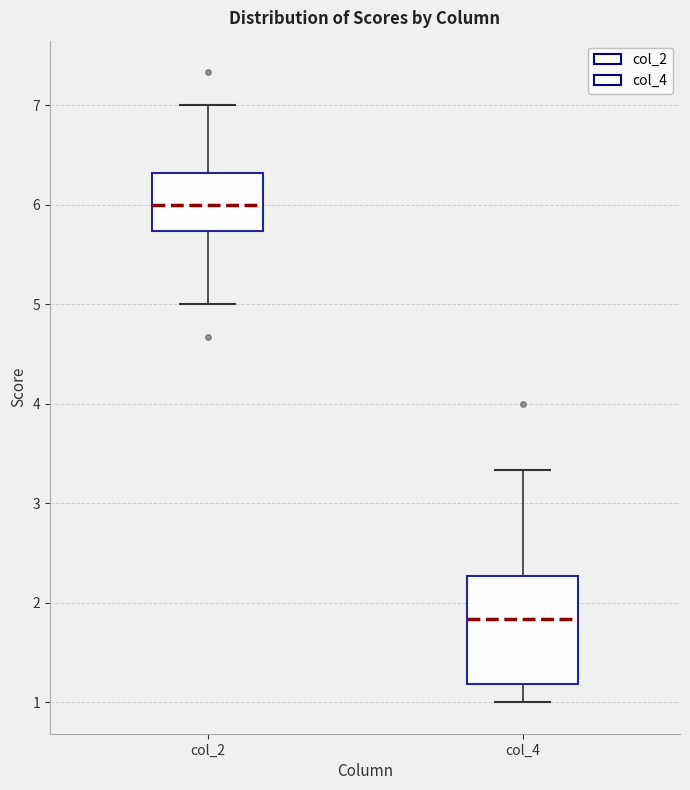

Where is the lower edge of the box for col_4 on the y-axis? The values are not printed on the chart, so give them approximately, as read against the axis.

1.2